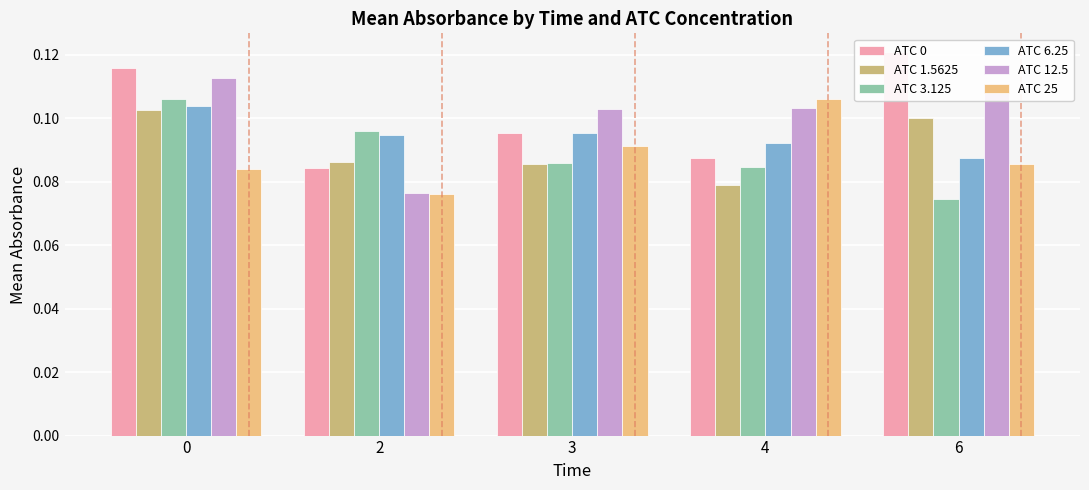

Reading right to left, transcribe all the data shown in this chart.

ATC 0: 6=0.1	4=0.1	3=0.1	2=0.1	0=0.1
ATC 1.5625: 6=0.1	4=0.1	3=0.1	2=0.1	0=0.1
ATC 3.125: 6=0.1	4=0.1	3=0.1	2=0.1	0=0.1
ATC 6.25: 6=0.1	4=0.1	3=0.1	2=0.1	0=0.1
ATC 12.5: 6=0.1	4=0.1	3=0.1	2=0.1	0=0.1
ATC 25: 6=0.1	4=0.1	3=0.1	2=0.1	0=0.1